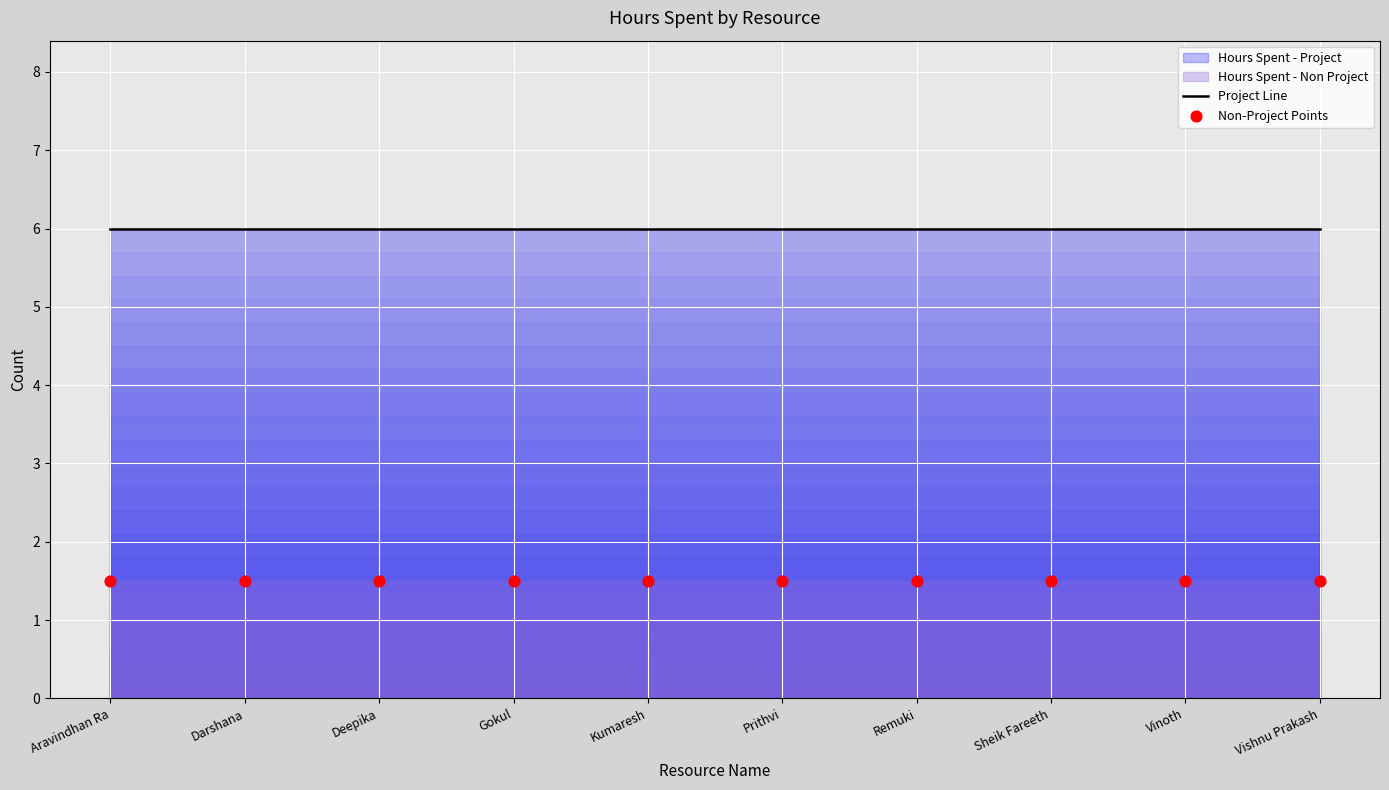

What is the total value across all series at Sheik Fareeth?

7.5